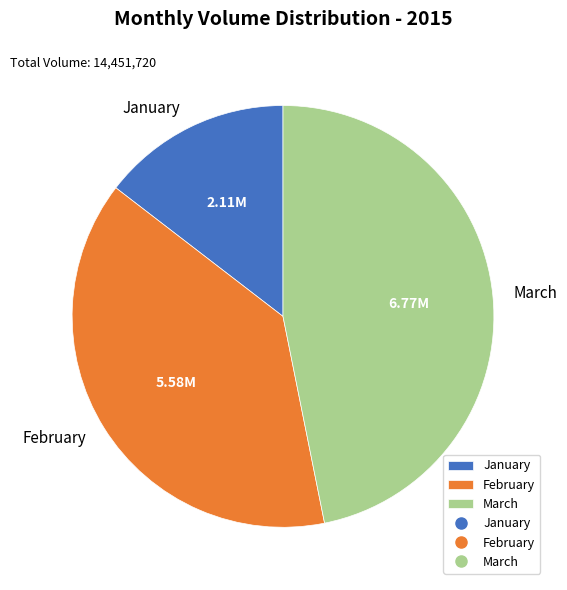

Between January and February, which is larger?

February